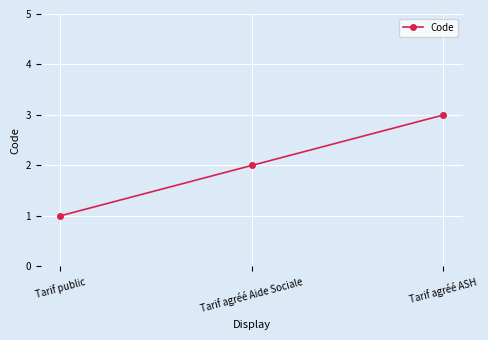

List the labels in order of value, smallest first.

Tarif public, Tarif agréé Aide Sociale, Tarif agréé ASH